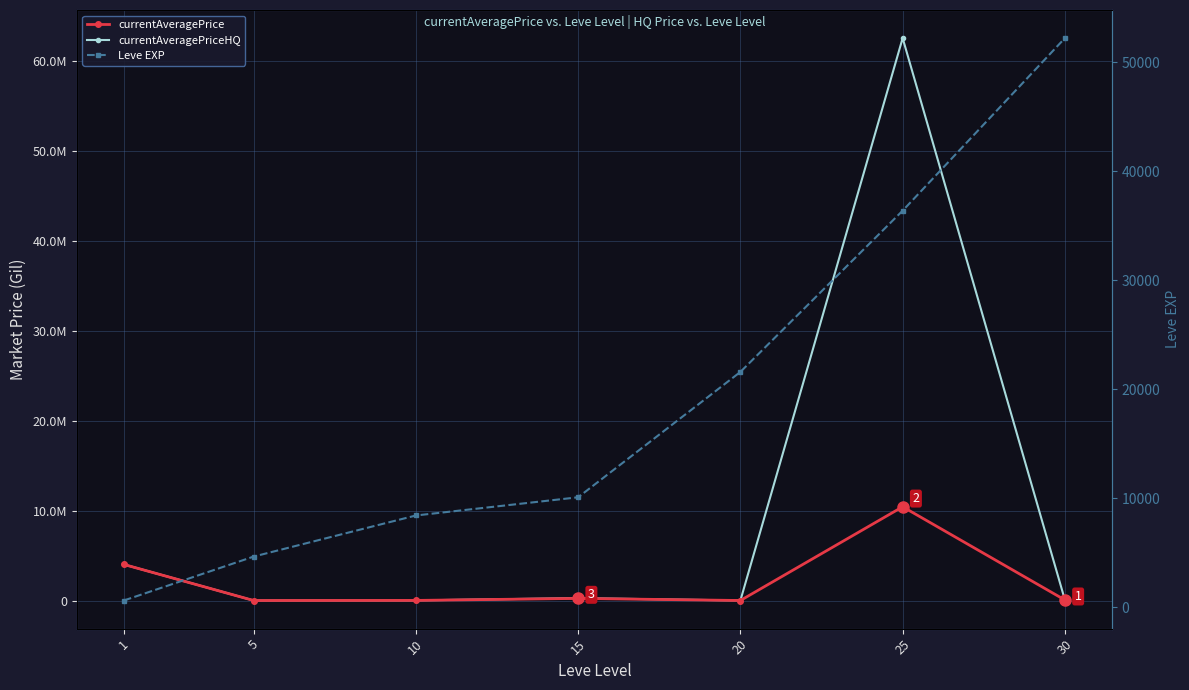

Reading right to left, transcribe all the data shown in this chart.

currentAveragePrice: 57666.7	10418749.0	1800.0	234099.1	11000.0	727.9	4008001.5
currentAveragePriceHQ: 57666.7	62500000.0	1800.0	265969.7	12000.0	710.5	4008001.5
Leve EXP: 52220.0	36390.0	21600.0	10100.0	8430.0	4660.0	630.0